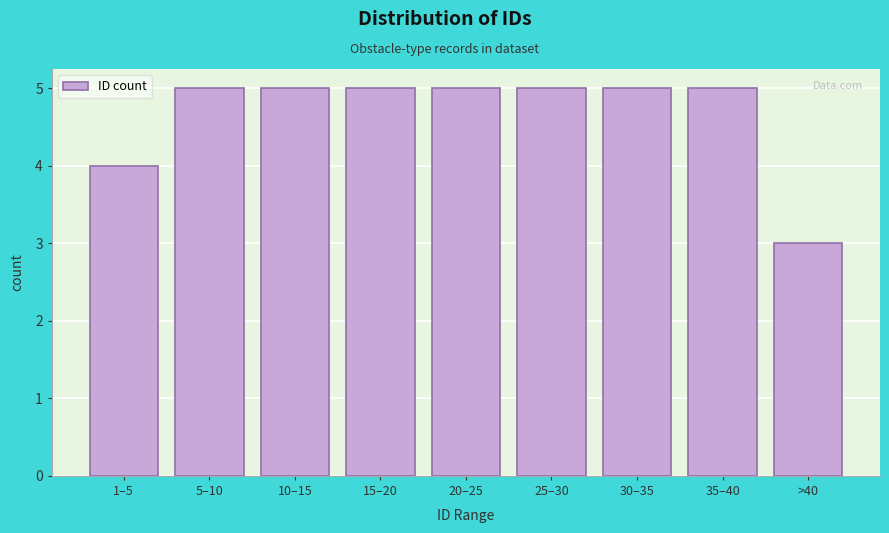

Reading left to right, extract all data points from this chart.

1–5=4	5–10=5	10–15=5	15–20=5	20–25=5	25–30=5	30–35=5	35–40=5	>40=3